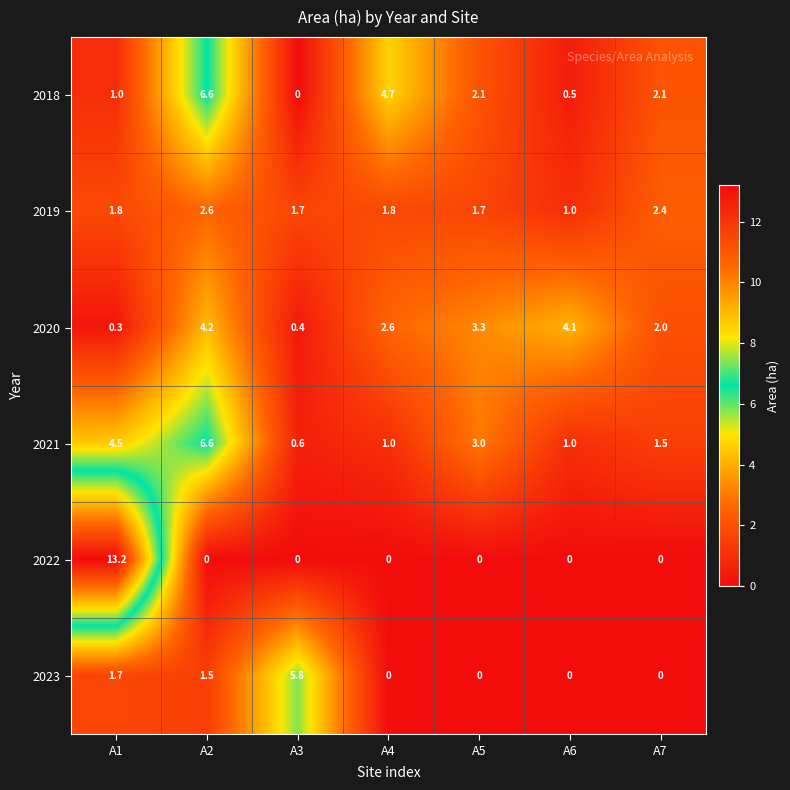

Is it true that 2023 equals 0.0 at A6?

True